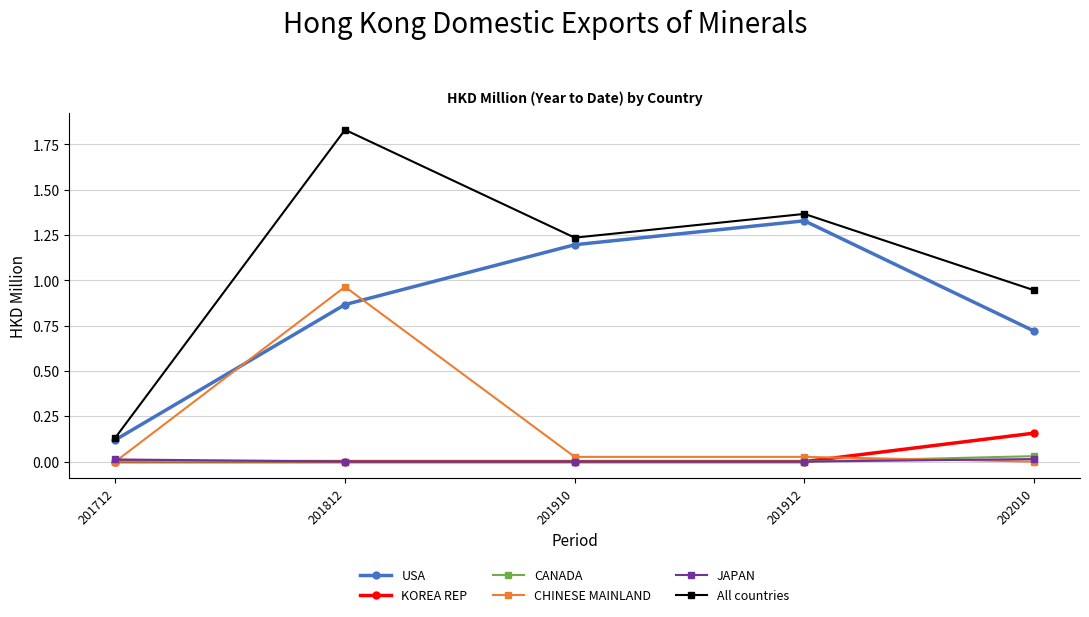

At which label does KOREA REP reach its peak?

202010